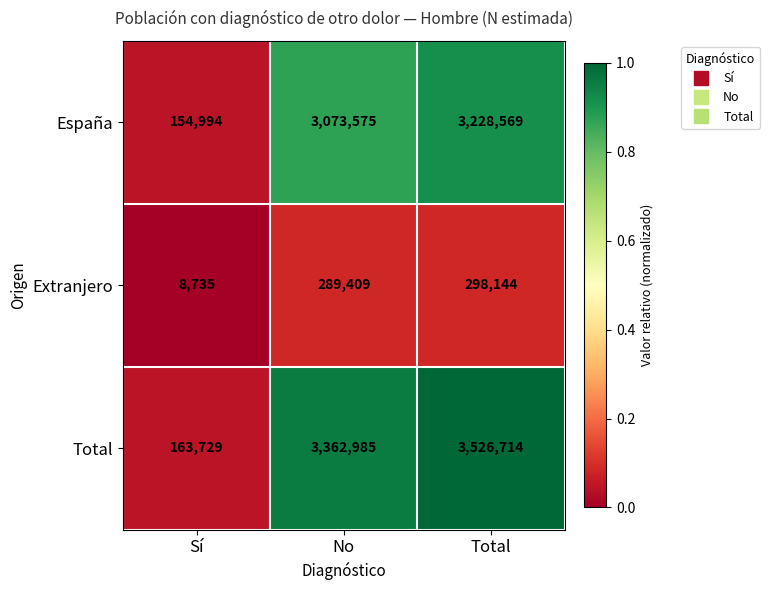

At Sí, list the series in order from largest to smallest.

Total, España, Extranjero